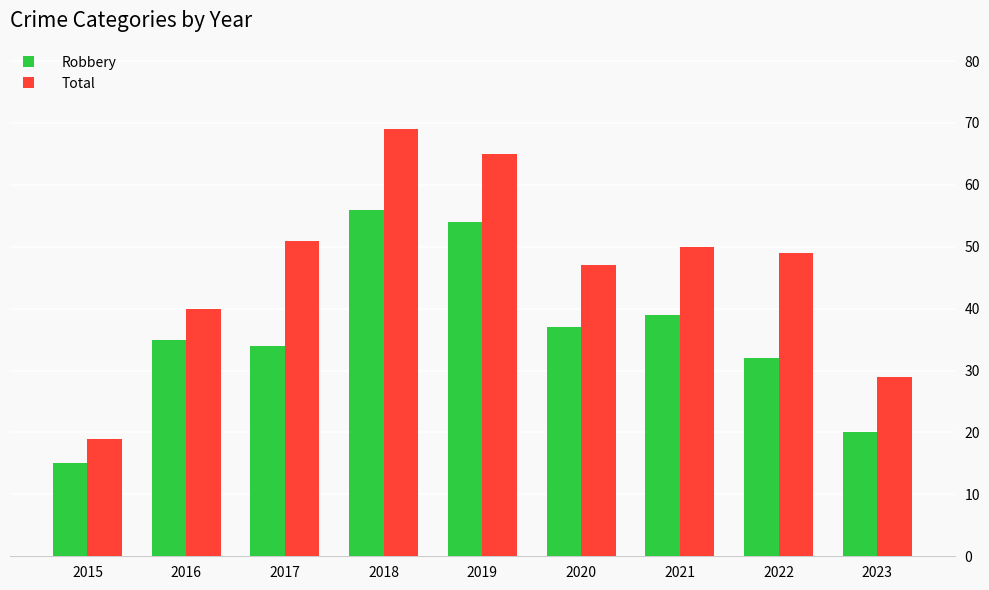

The Total series shows 74 at 2022. True or false?

False